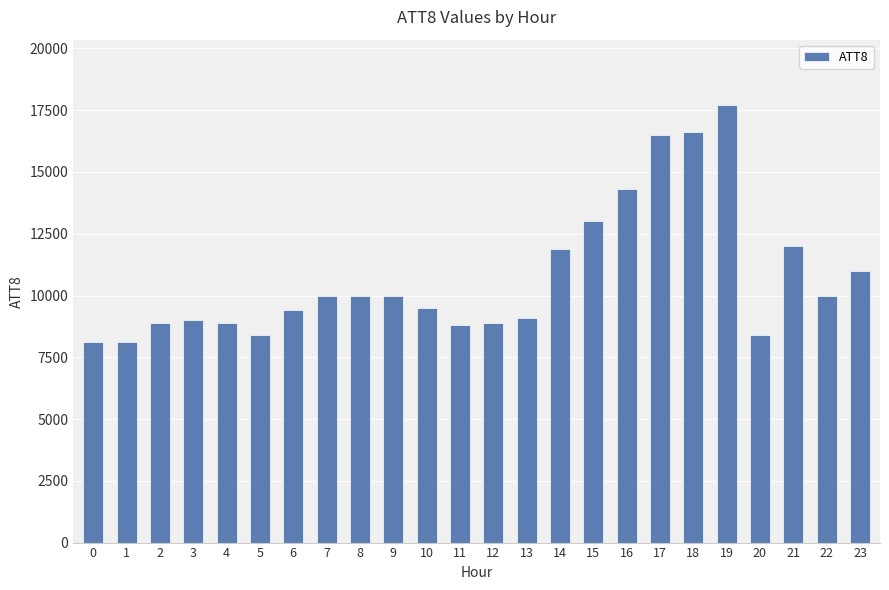

Reading right to left, extract all data points from this chart.

23=11000	22=10000	21=12000	20=8400	19=17700	18=16600	17=16500	16=14300	15=13000	14=11900	13=9100	12=8900	11=8800	10=9500	9=10000	8=10000	7=10000	6=9400	5=8400	4=8900	3=9000	2=8900	1=8100	0=8100